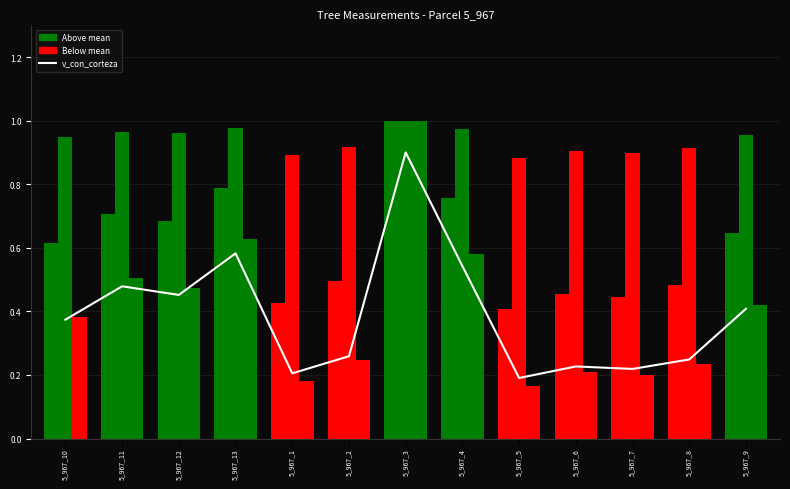

What is the label of the 7th bar from the left?

5_967_3